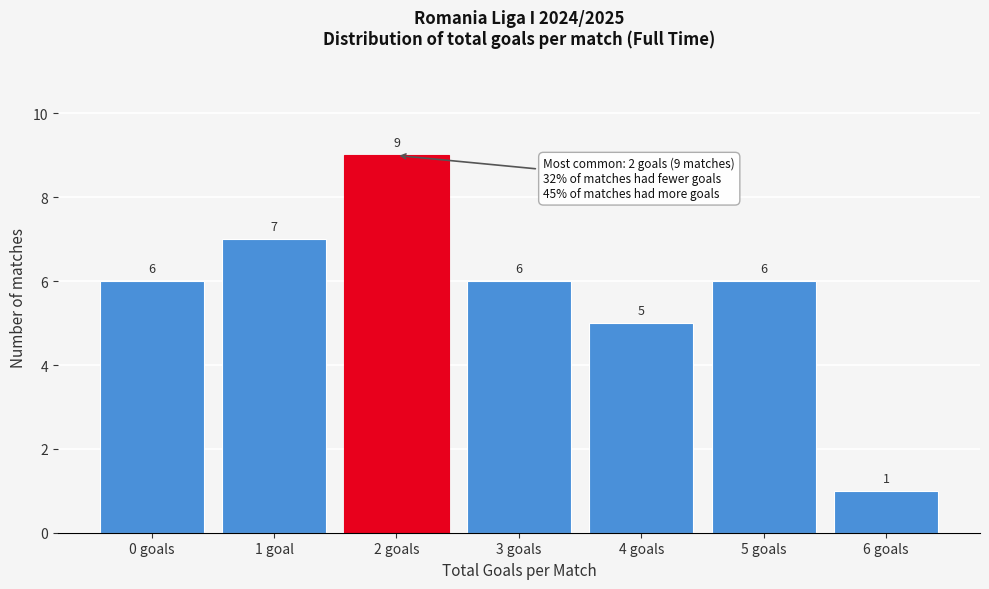

Reading left to right, what are all the values shown in this chart?

6	7	9	6	5	6	1